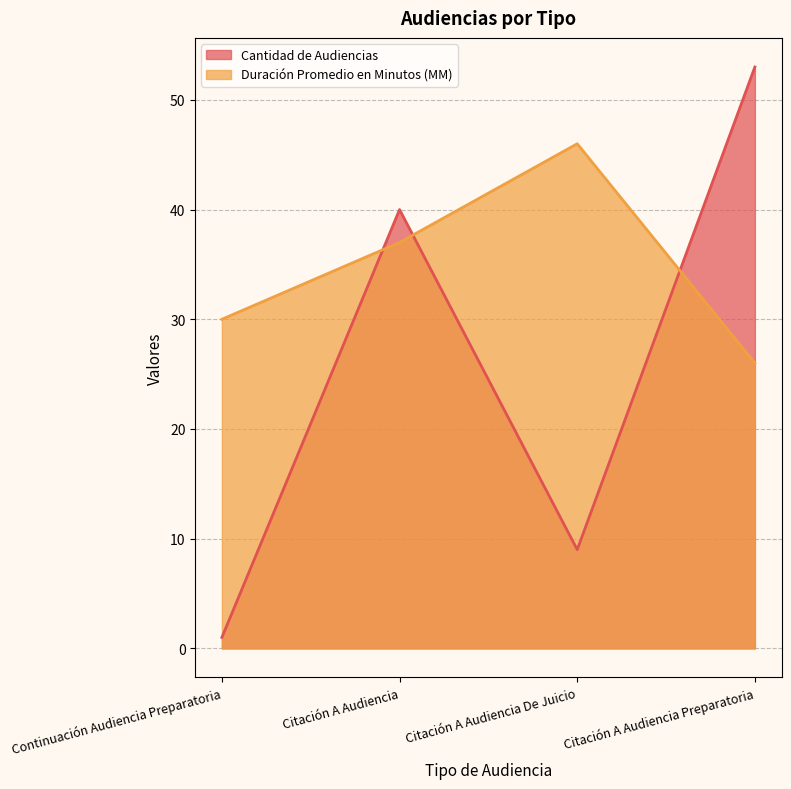

What are all the series names shown in the legend?

Cantidad de Audiencias, Duración Promedio en Minutos (MM)